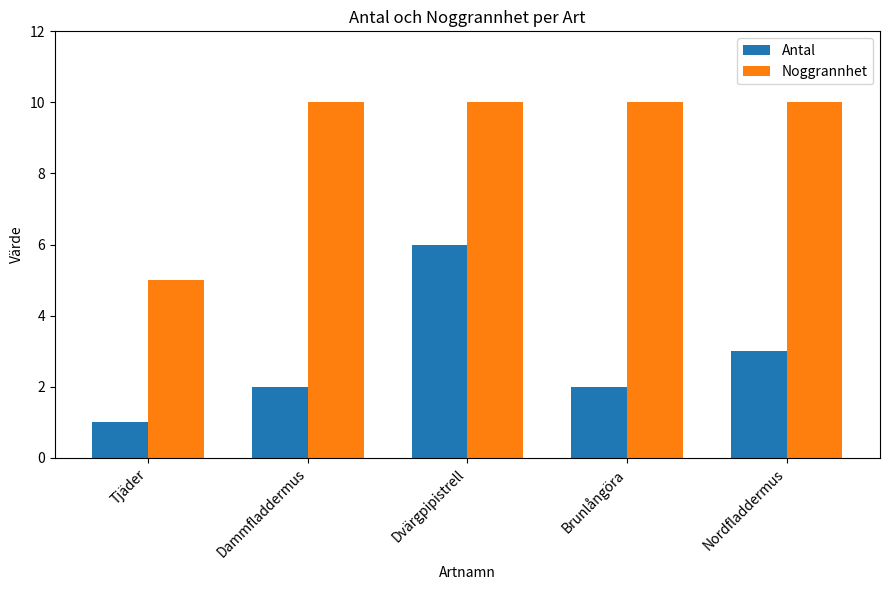

What is the lowest value of the Antal series?

1